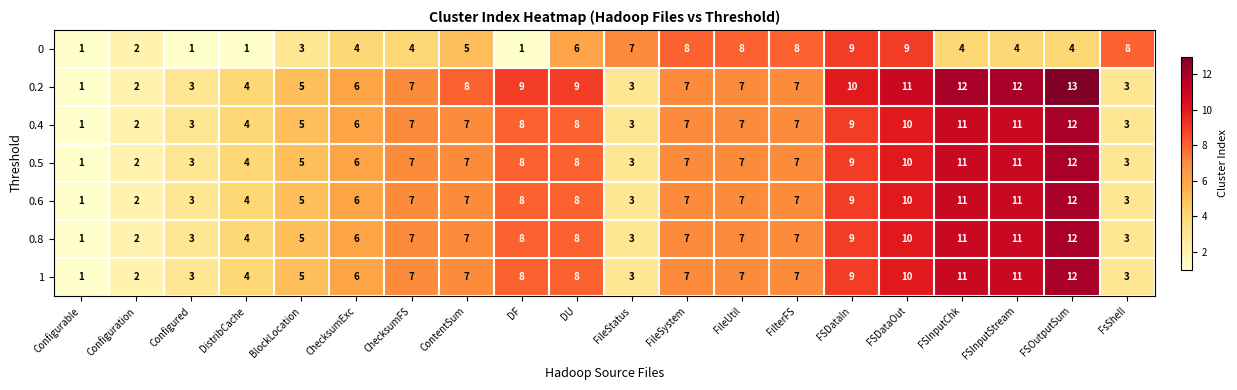

What is the sum of the 0.5 values at FSDataOut and FSDataIn?

19